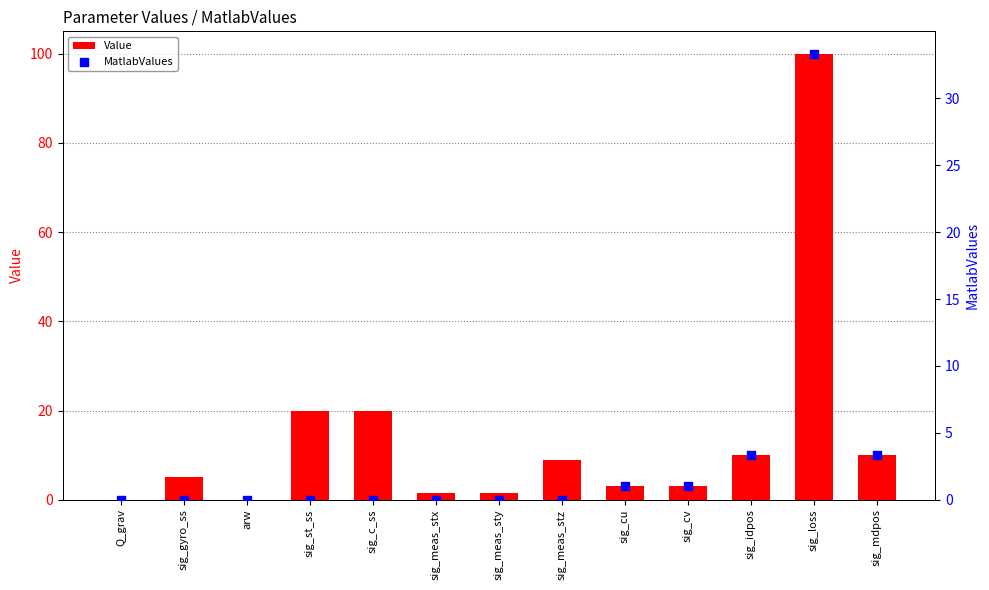

Which series contains the highest Y value?

Value